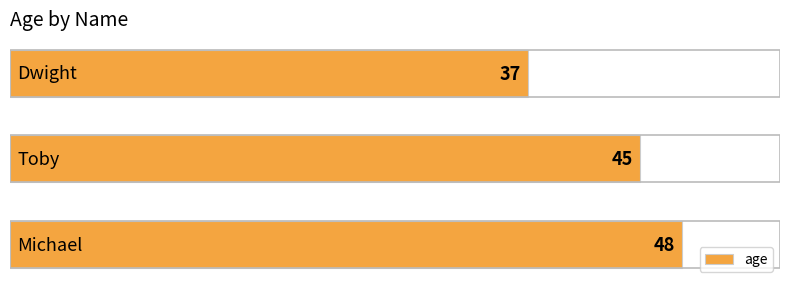

Reading bottom to top, list all the values displayed in this chart.

48	45	37